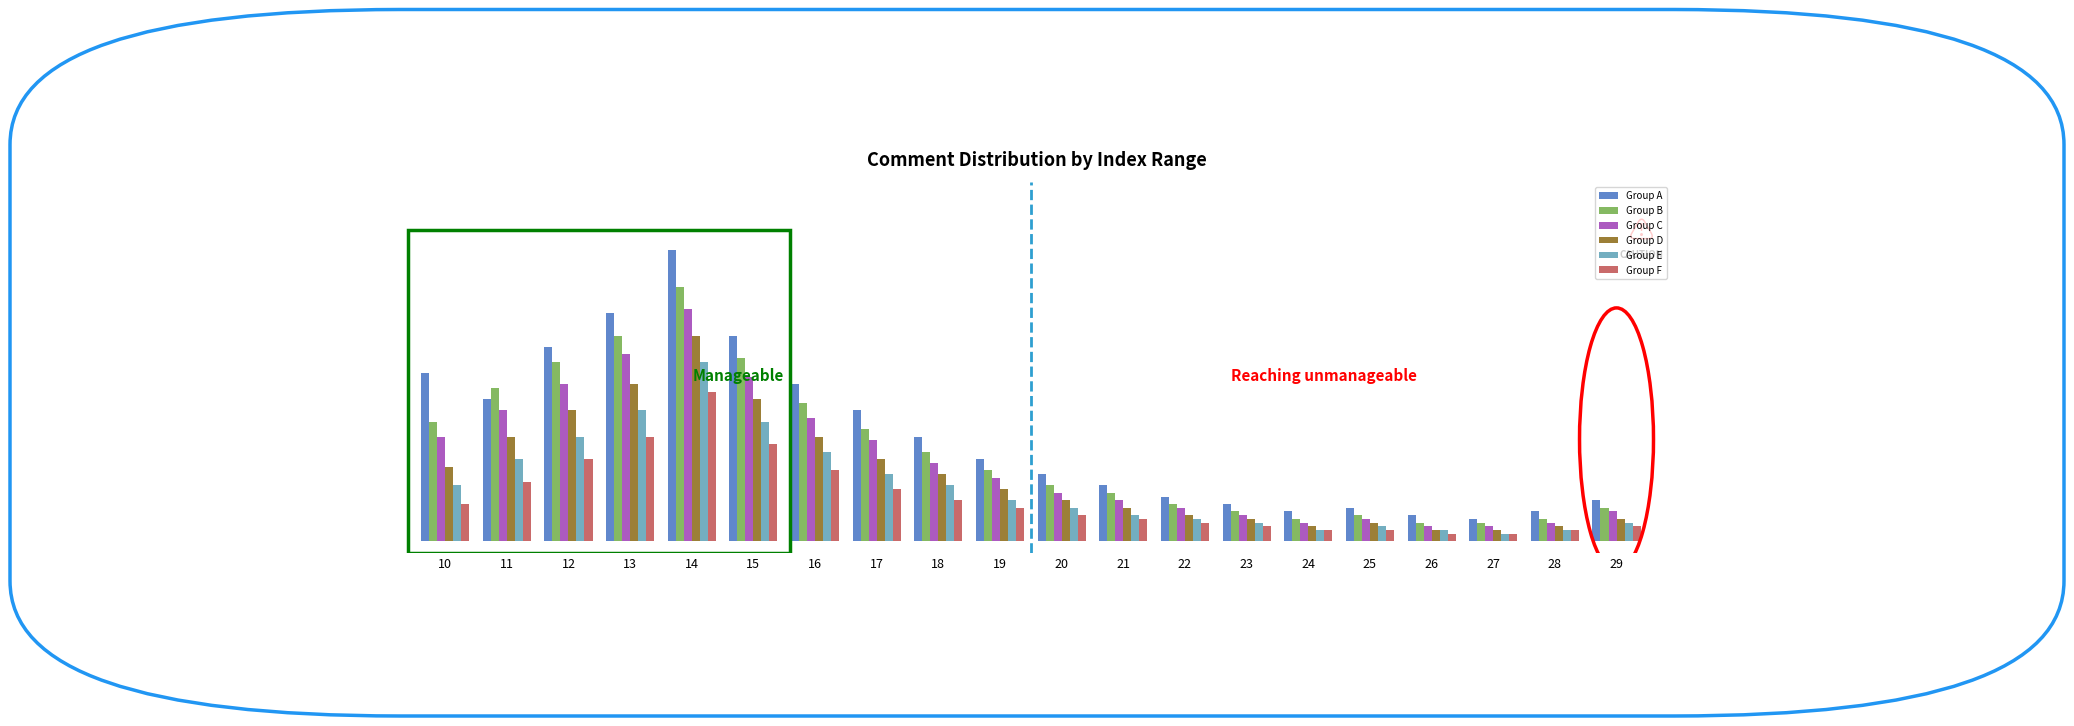

What are all the series names shown in the legend?

Group A, Group B, Group C, Group D, Group E, Group F